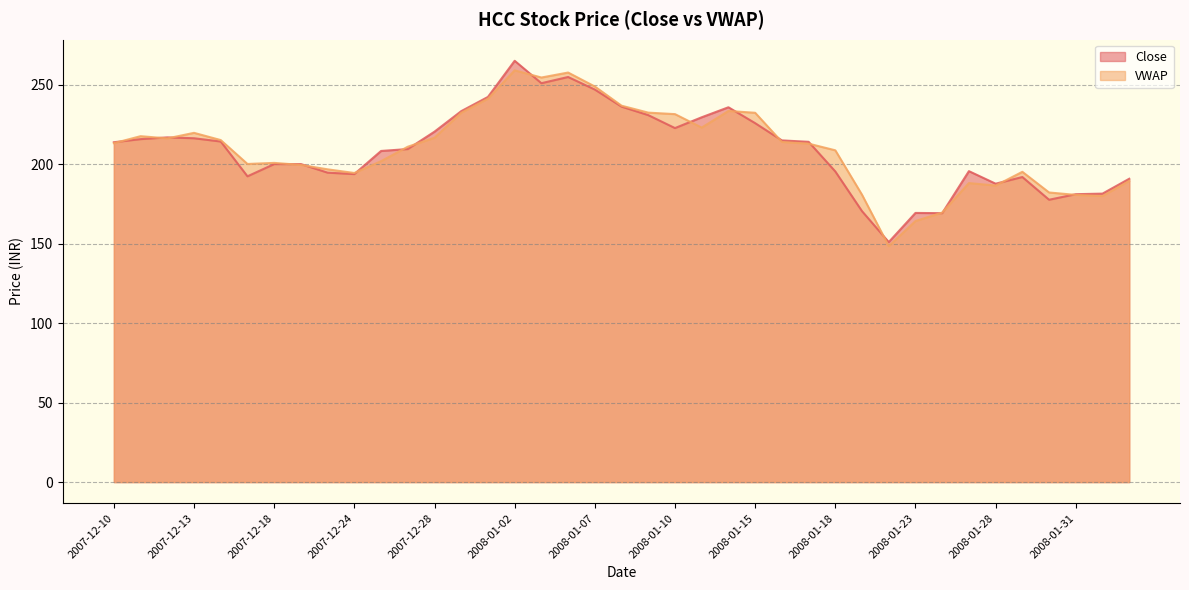

Rank the series at 2007-12-19 from lowest to highest value.

VWAP, Close